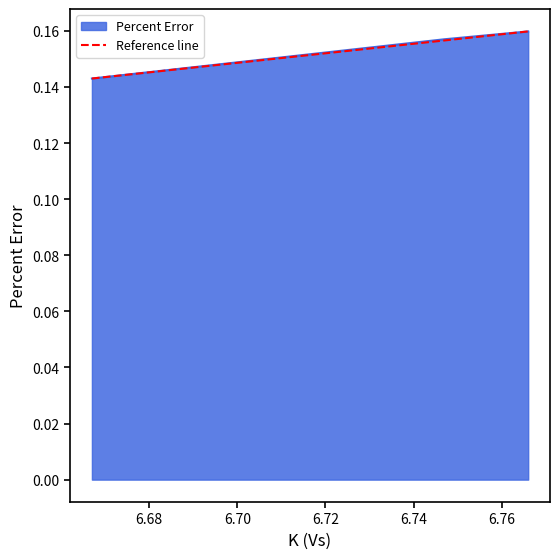

Count the Percent Error values in the range 0 to 1.

3